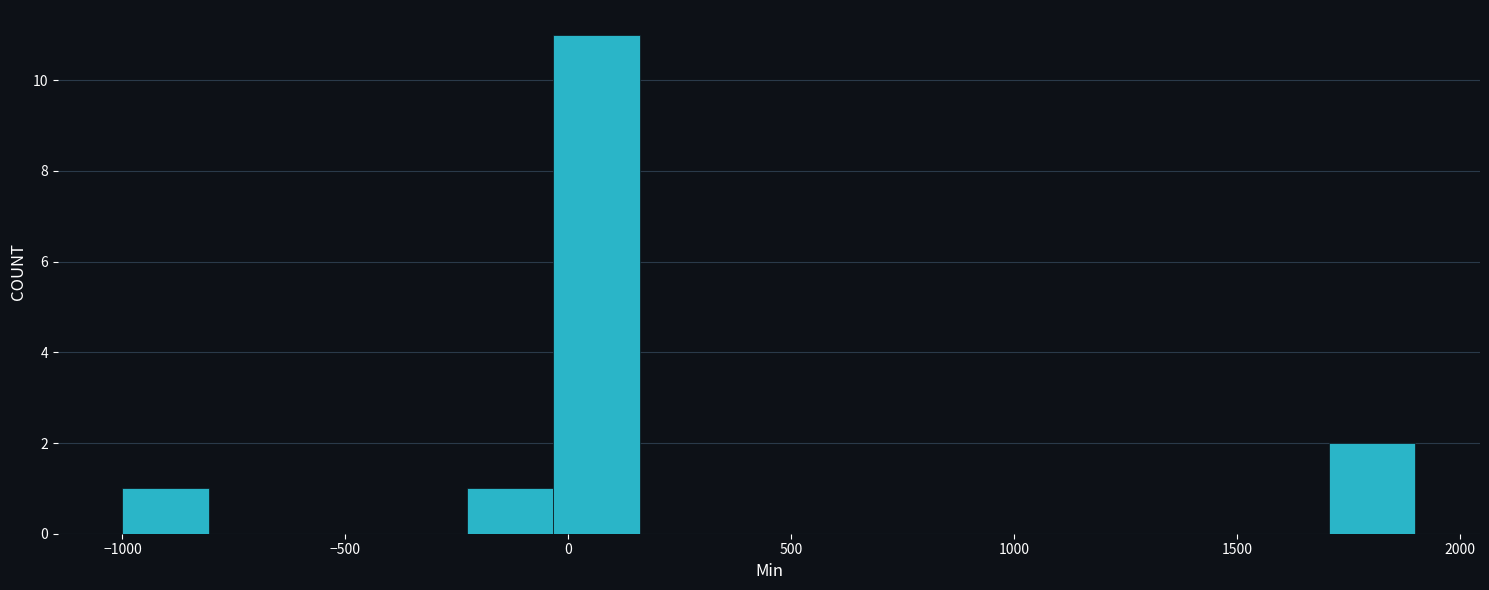

Read against the x-axis, roughly where is the centre of the tallest bar?

50